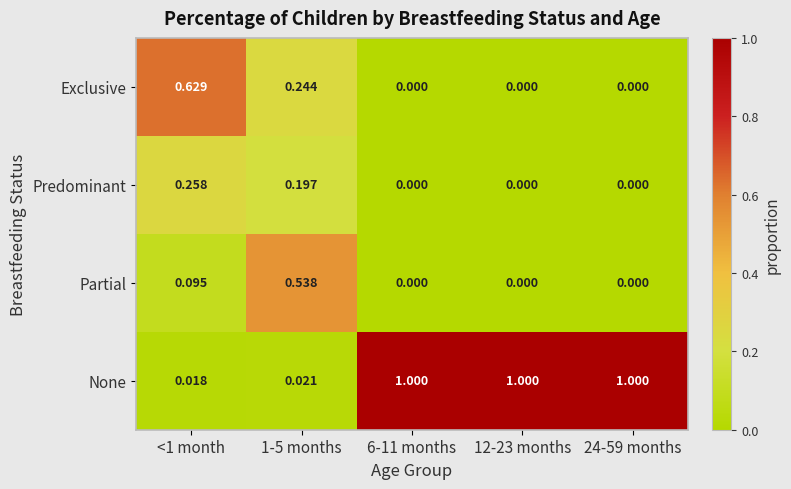

Which series has the widest spread of values?

None